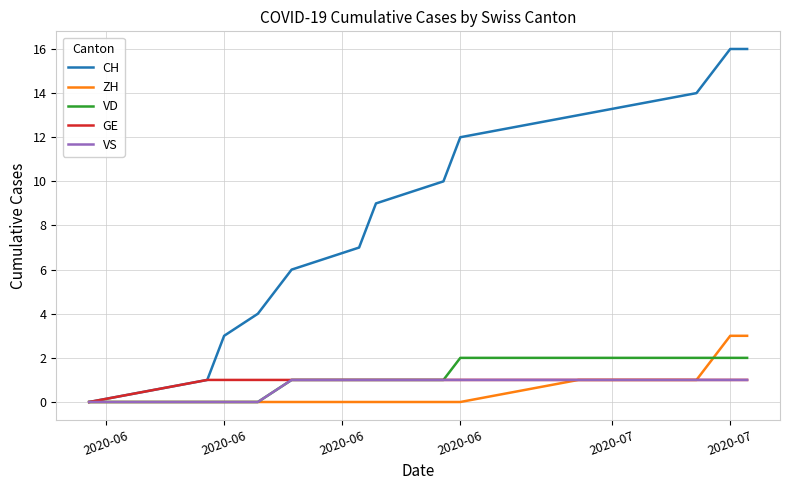

Which series has the largest range (max minus min)?

CH